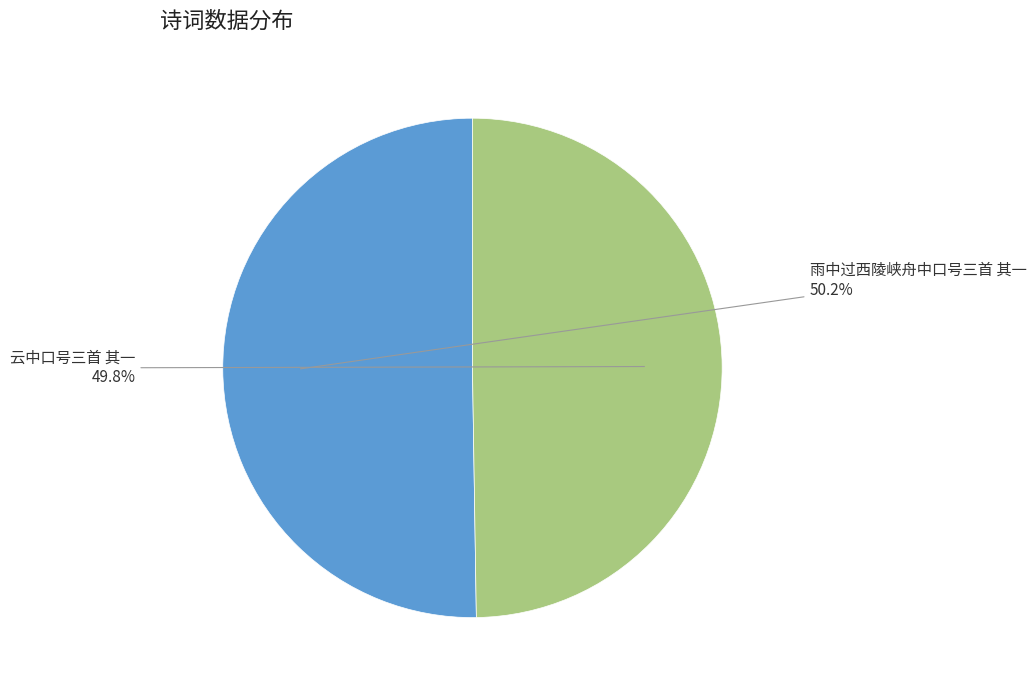

Does any single category account for the majority?

Yes